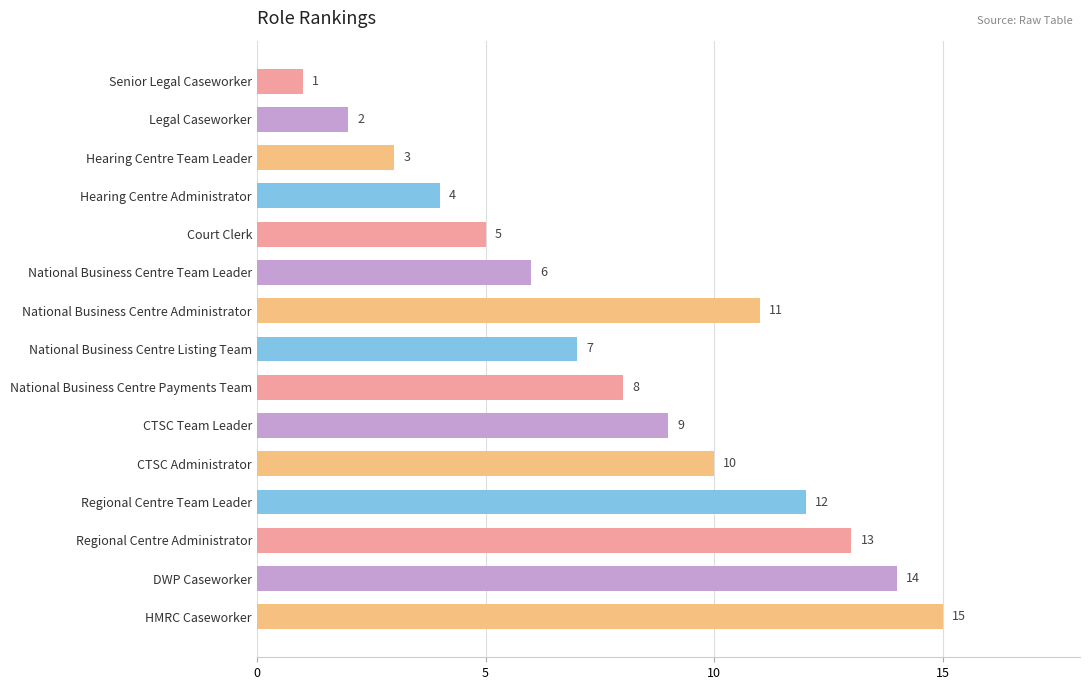

List the labels in order of value, smallest first.

Senior Legal Caseworker, Legal Caseworker, Hearing Centre Team Leader, Hearing Centre Administrator, Court Clerk, National Business Centre Team Leader, National Business Centre Listing Team, National Business Centre Payments Team, CTSC Team Leader, CTSC Administrator, National Business Centre Administrator, Regional Centre Team Leader, Regional Centre Administrator, DWP Caseworker, HMRC Caseworker